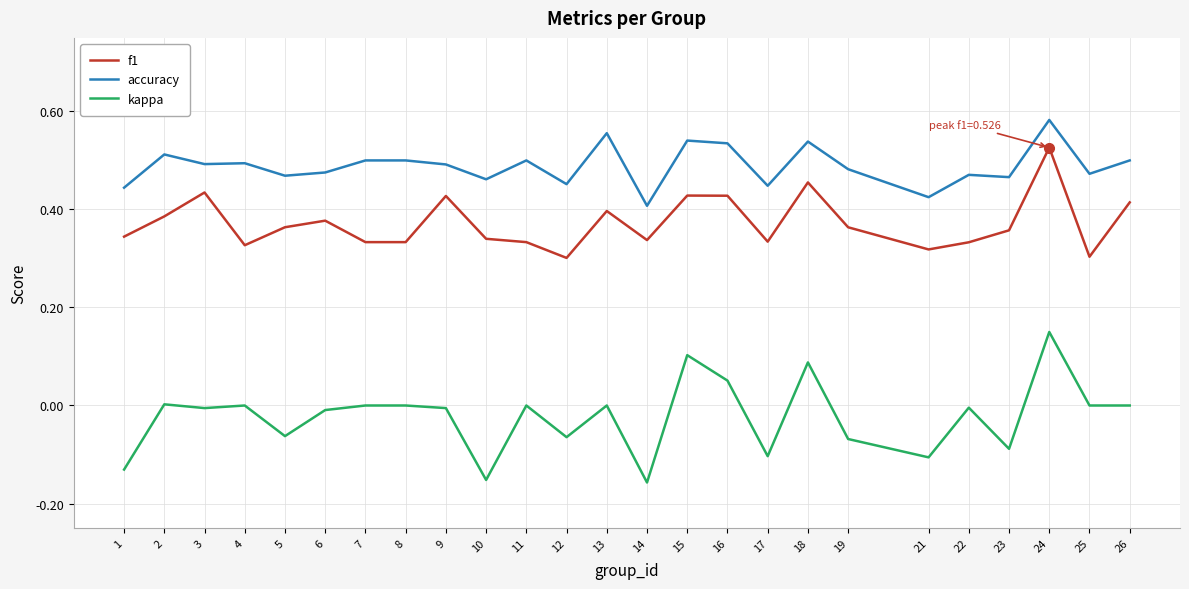

True or false: f1 has more than 0 interior local peaks.

True